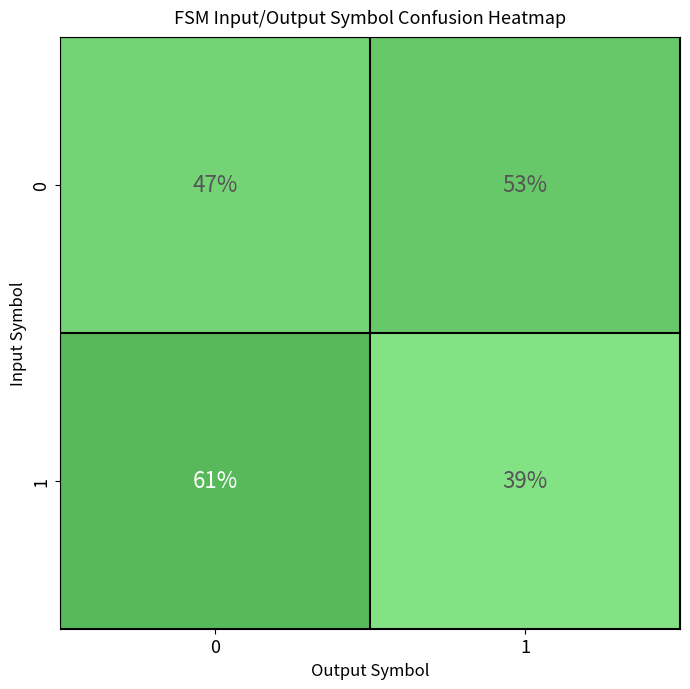

How many series are shown in this chart?

2